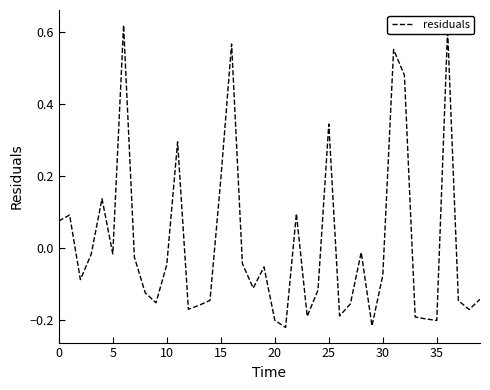

Does the chart display data point markers on the line(s)?

No